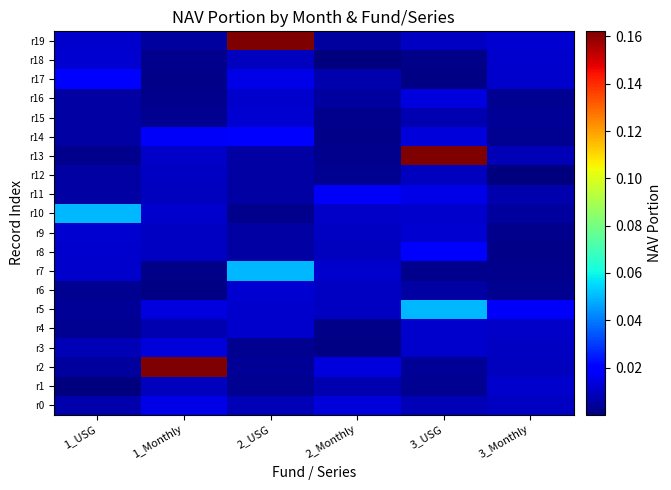

At 1_USG, list the series in order from largest to smallest.

r10, r17, r18, r9, r8, r19, r7, r3, r0, r11, r12, r14, r15, r16, r2, r5, r4, r6, r13, r1